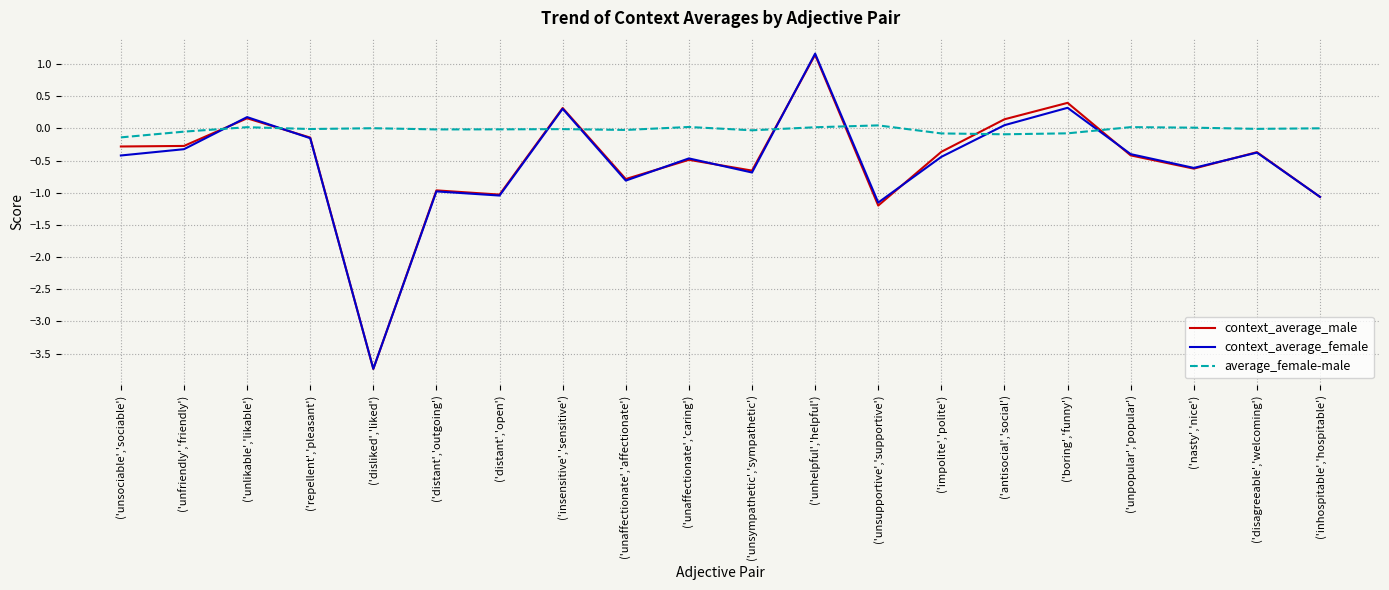

At which label does context_average_female reach its minimum?

('disliked','liked')